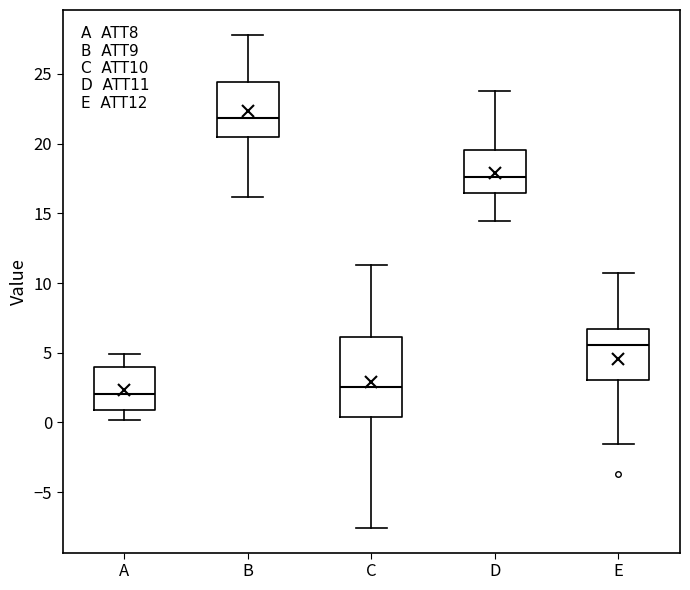

Where does the median line of the box for B sit on the y-axis? The values are not printed on the chart, so give them approximately, as read against the axis.

22.0